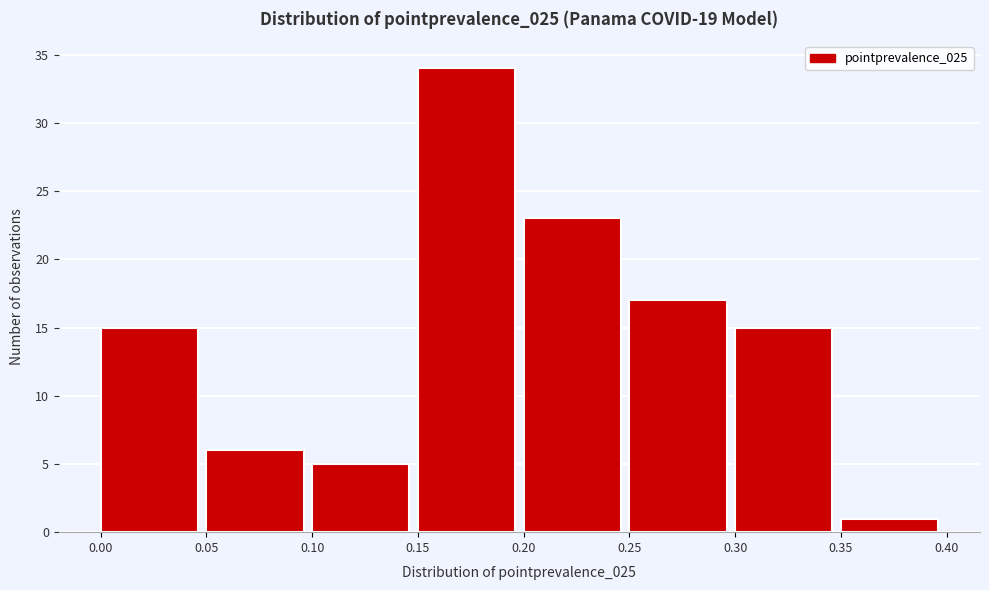

Which range on the x-axis has the tallest bar?

0.15 to 0.20